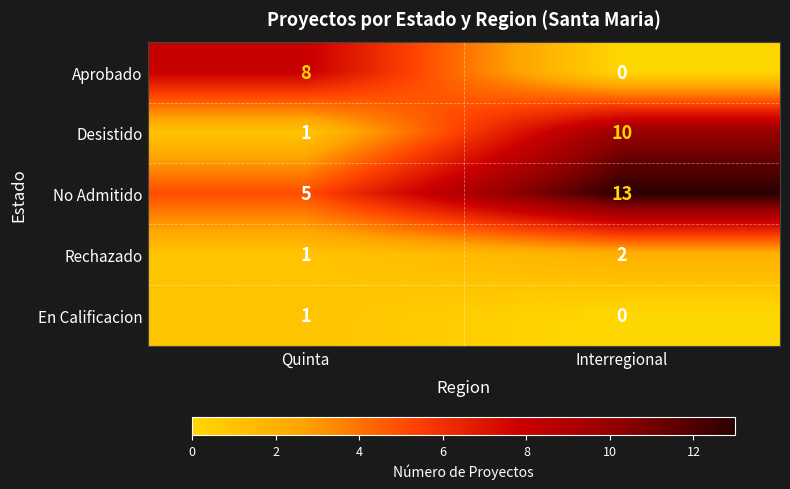

Count the number of data series in this chart.

5